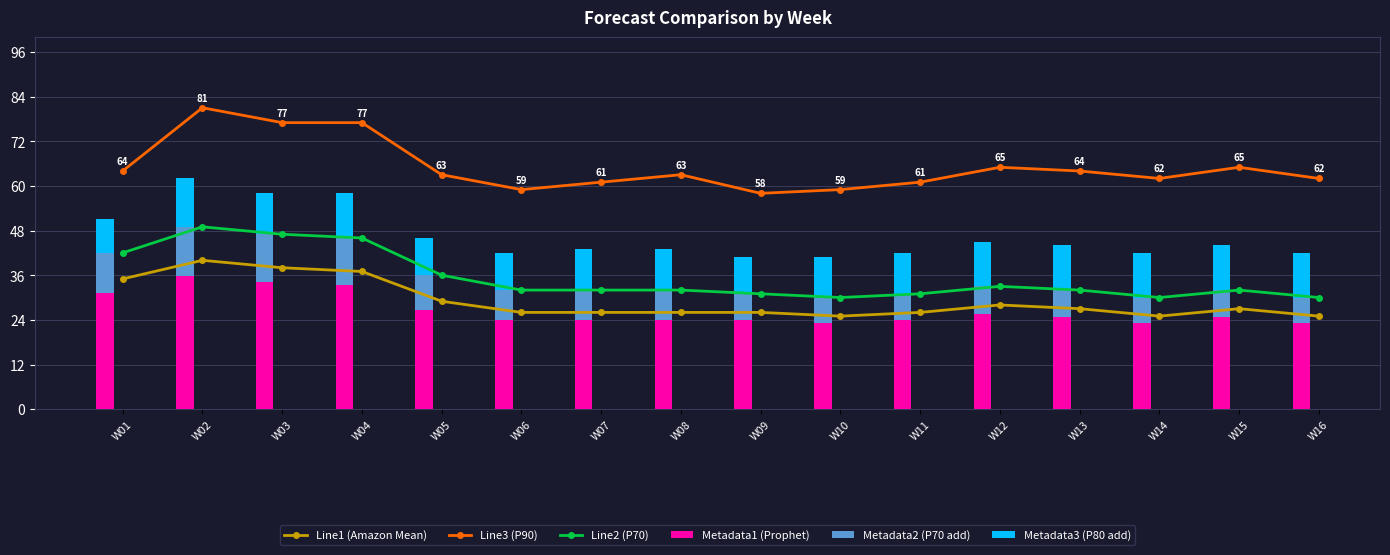

What is the value of the Metadata2 (P70 add) bar at the 2nd from the left?

13.2